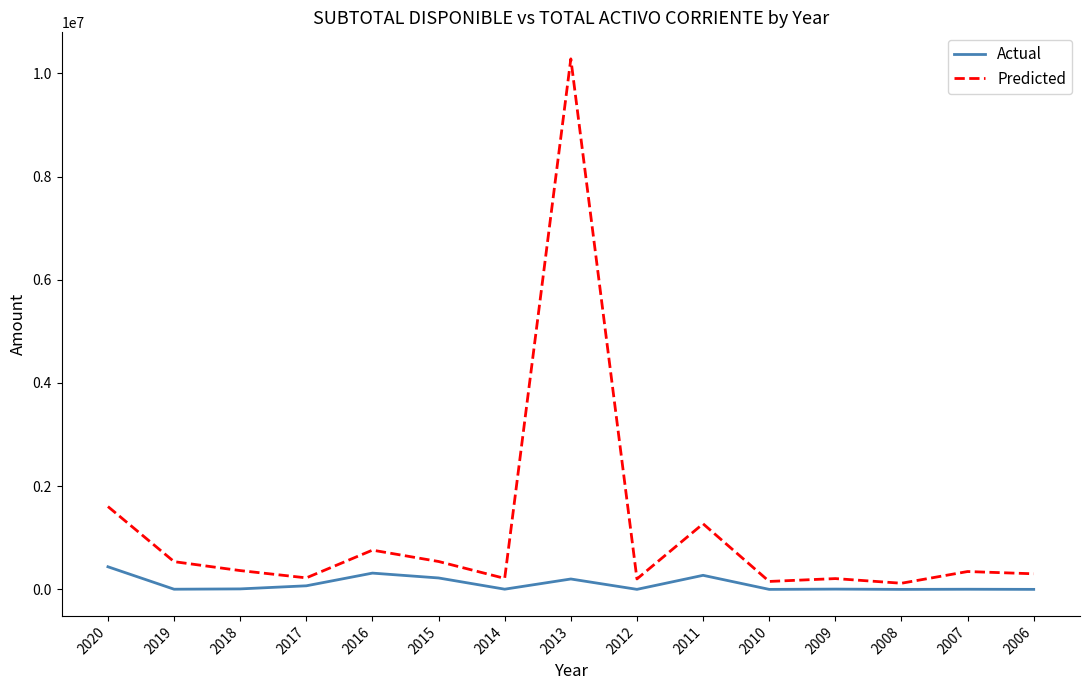

List the series in order of their peak value, highest first.

Predicted, Actual